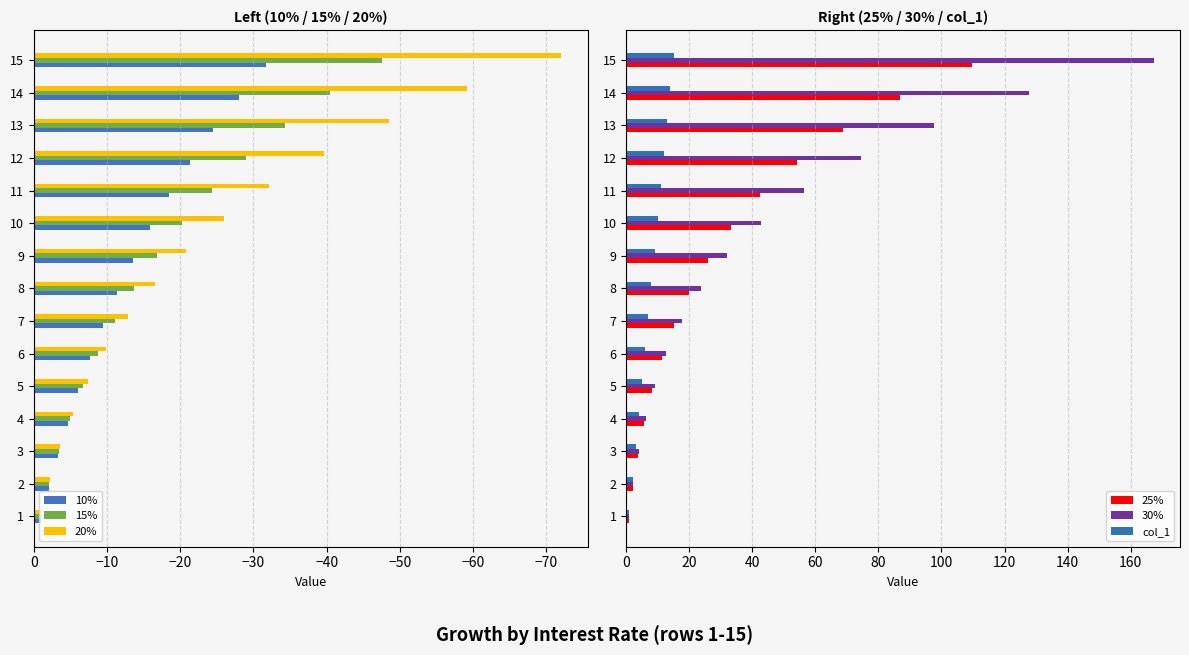

What is the difference between the maximum and minimum values in the 20% series?

71.0